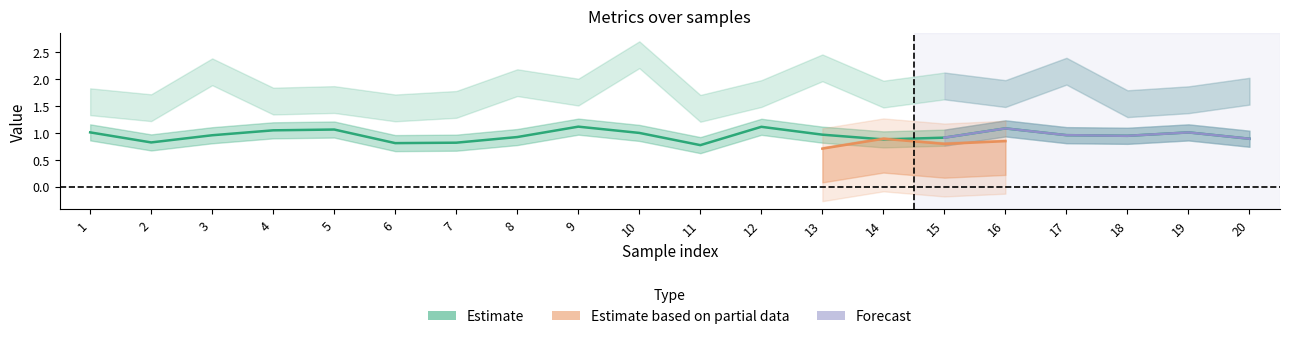

What is the spread (max minus min) of values at 2?

0.9